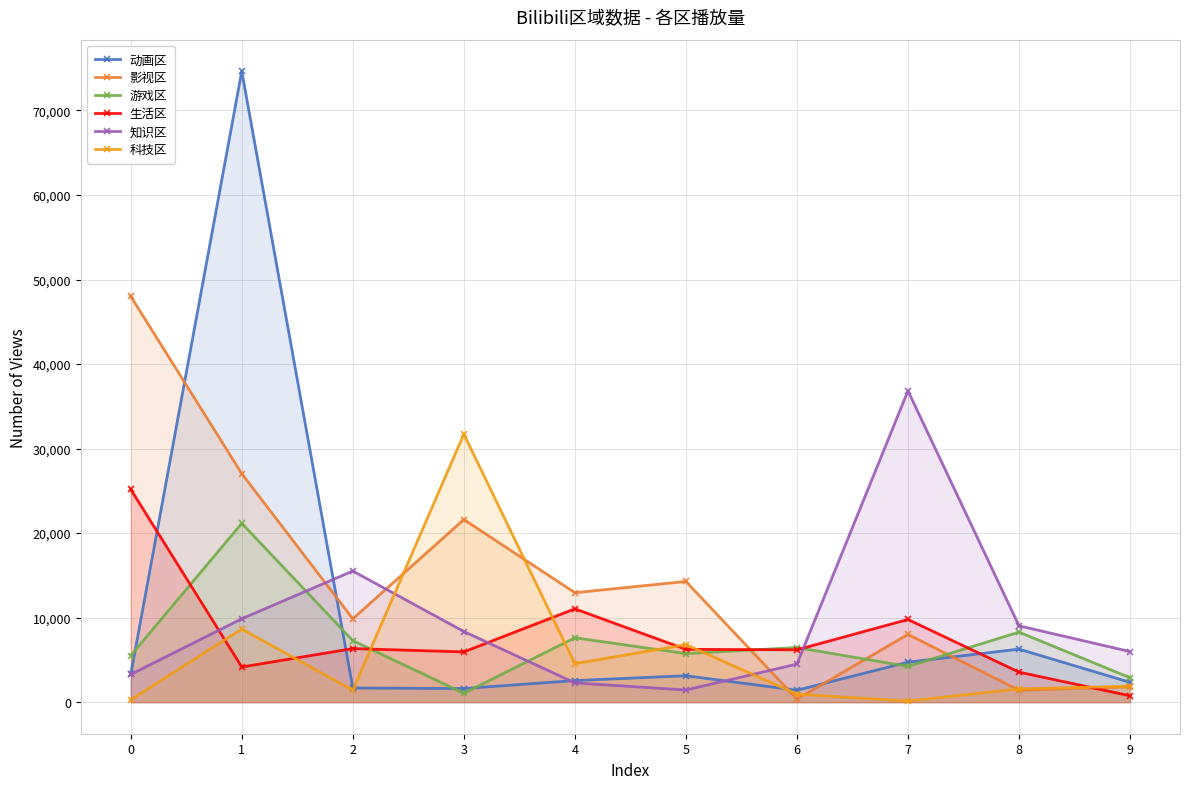

The 影视区 series shows 1804 at 9. True or false?

True